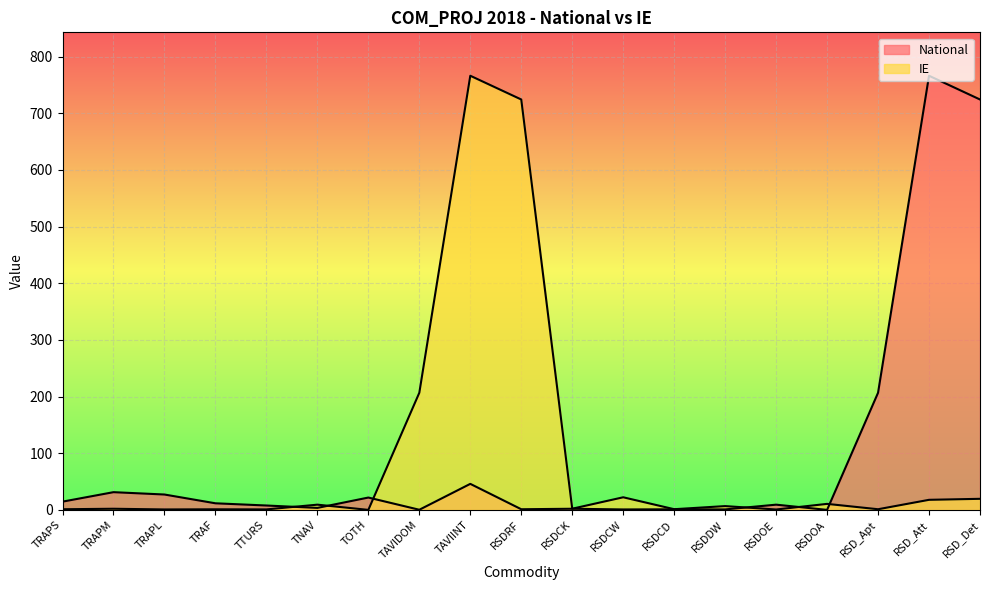

Which series has the widest spread of values?

National